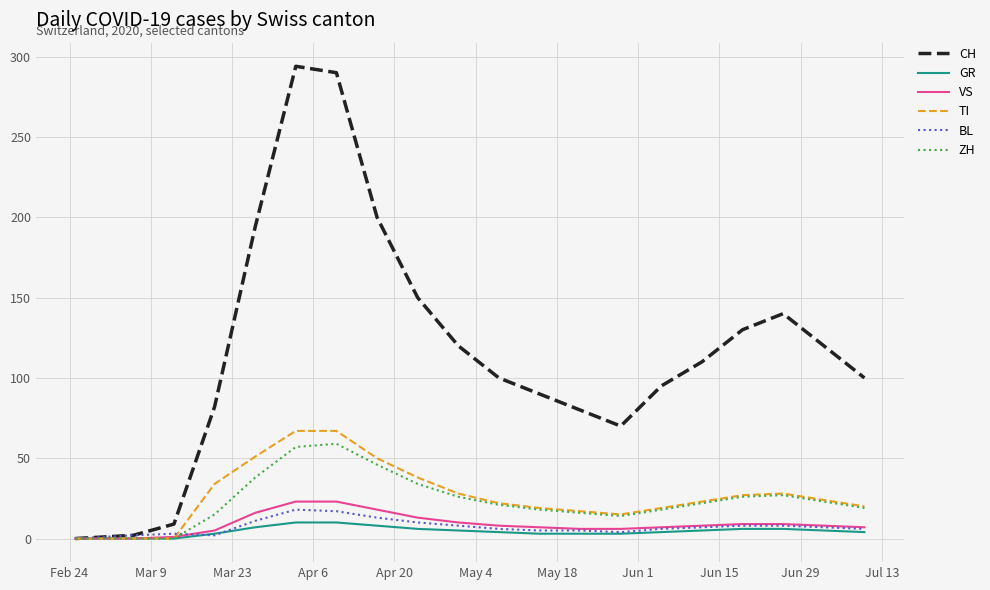

Which series has the largest total across all categories?

CH